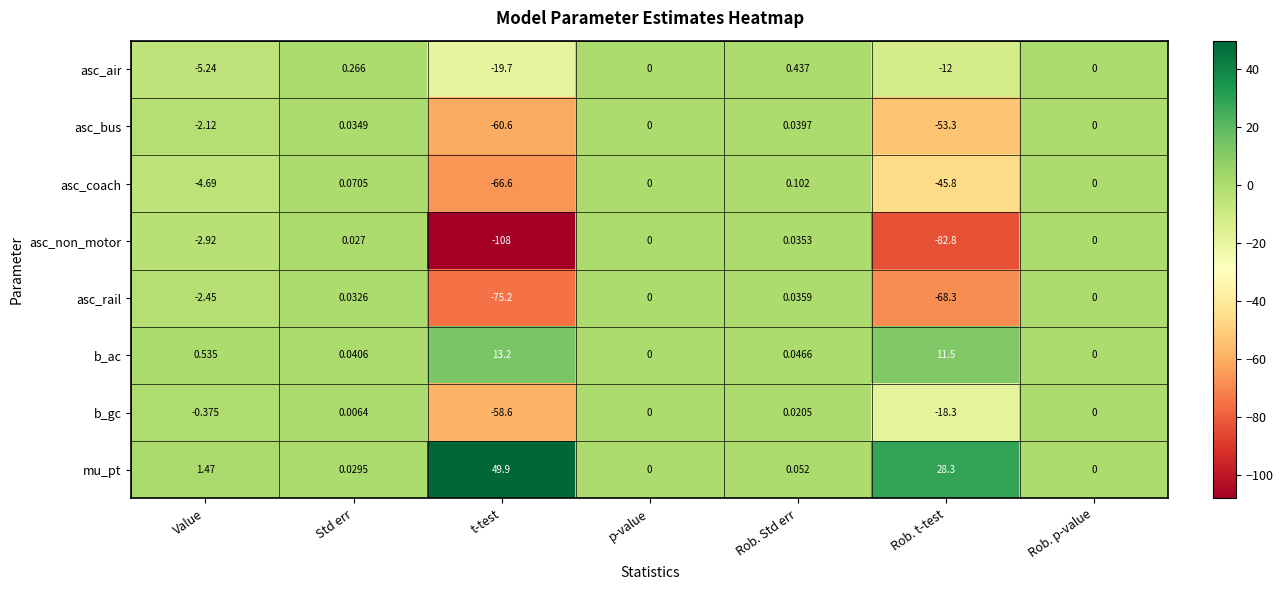

Which category has the lowest value across all series?

t-test